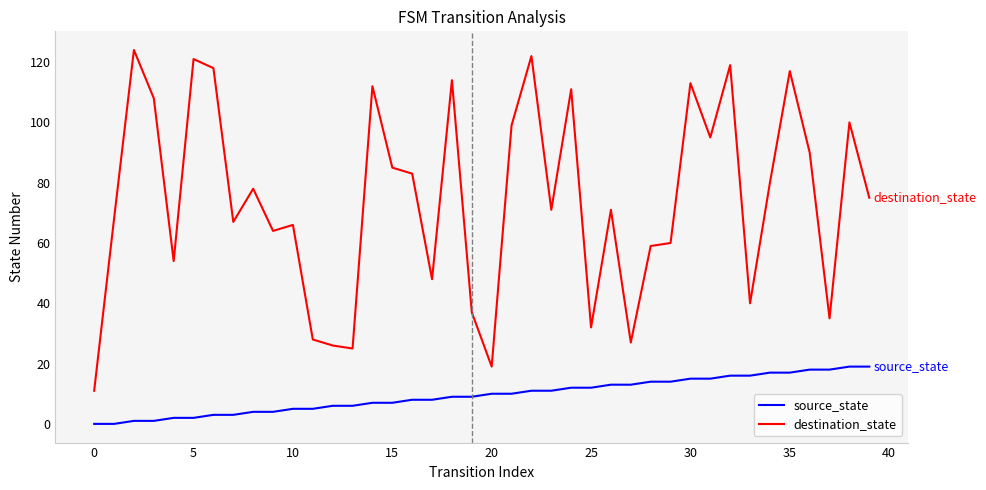

What is the minimum value for destination_state?

11